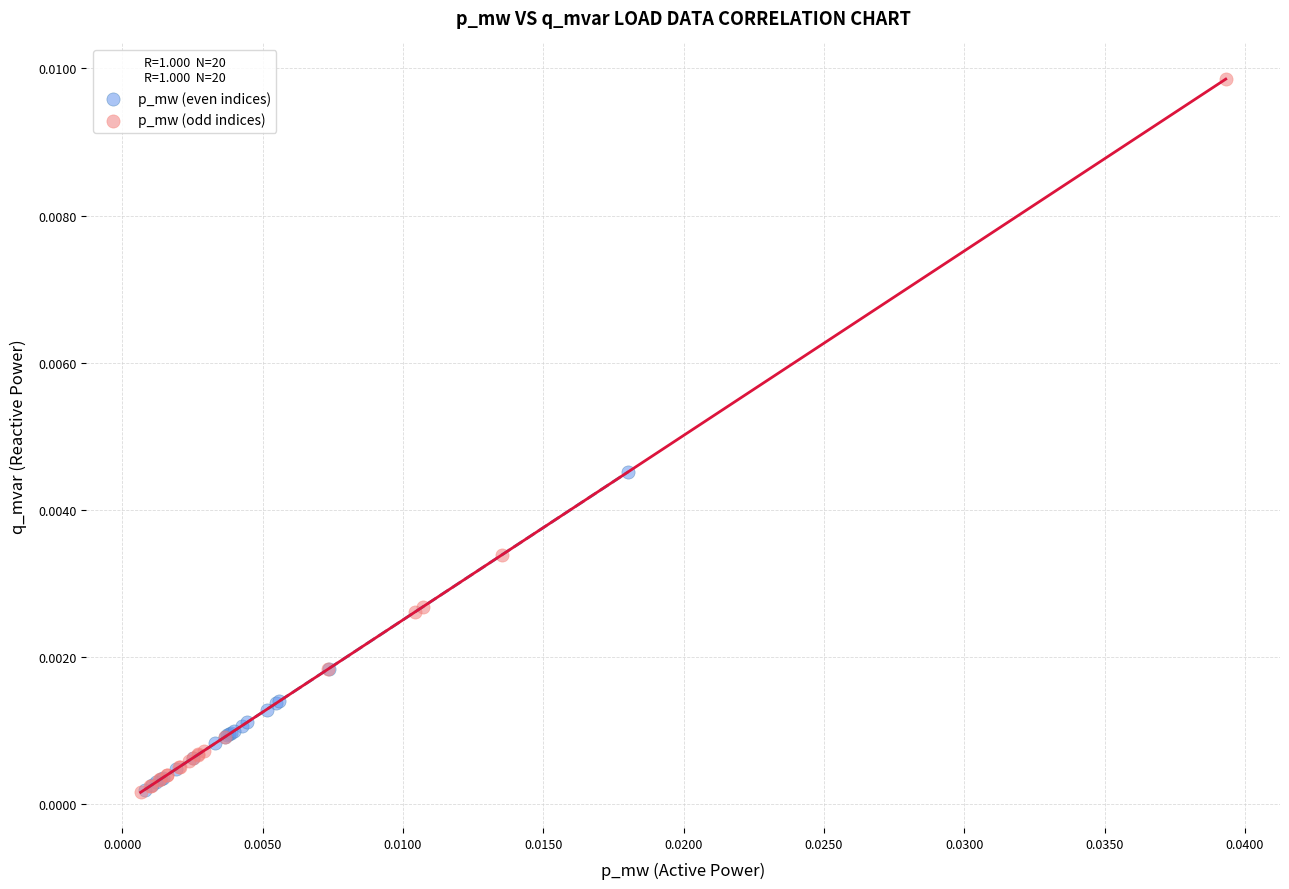

What are all the series names shown in the legend?

p_mw (even indices), p_mw (odd indices)